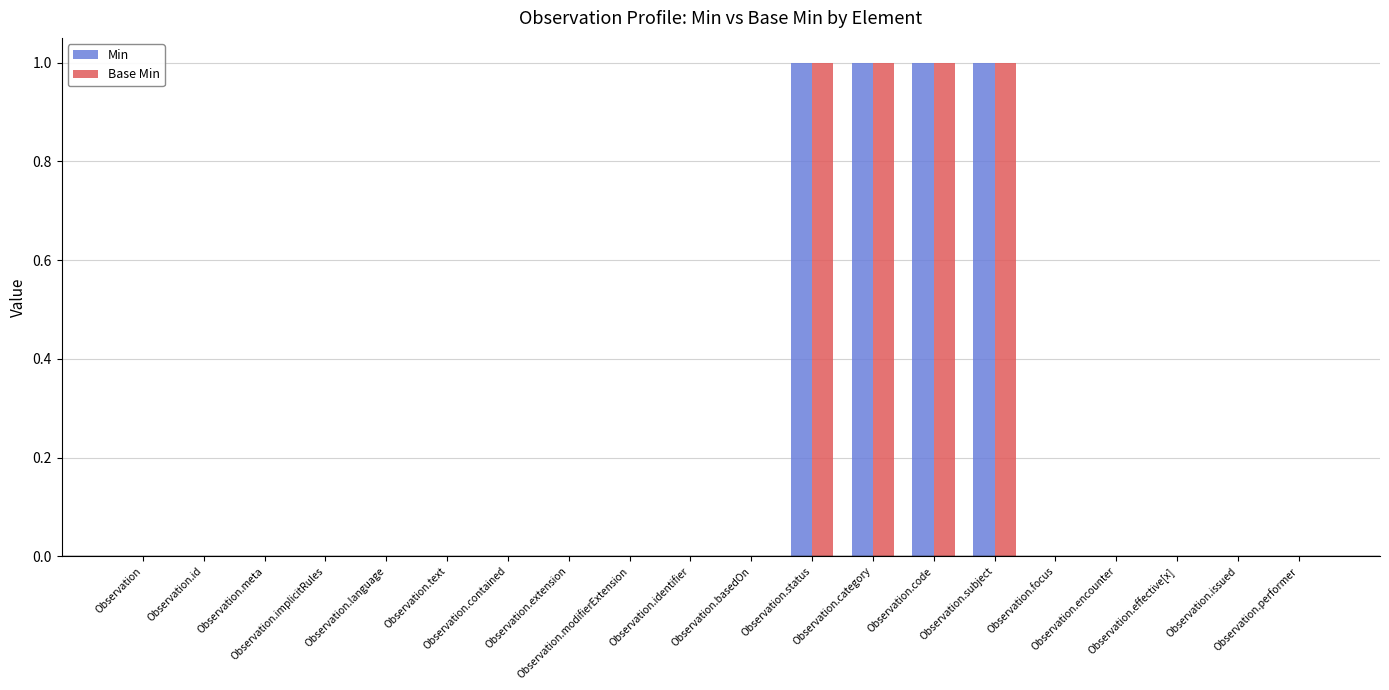

How many data points does each series have?

20